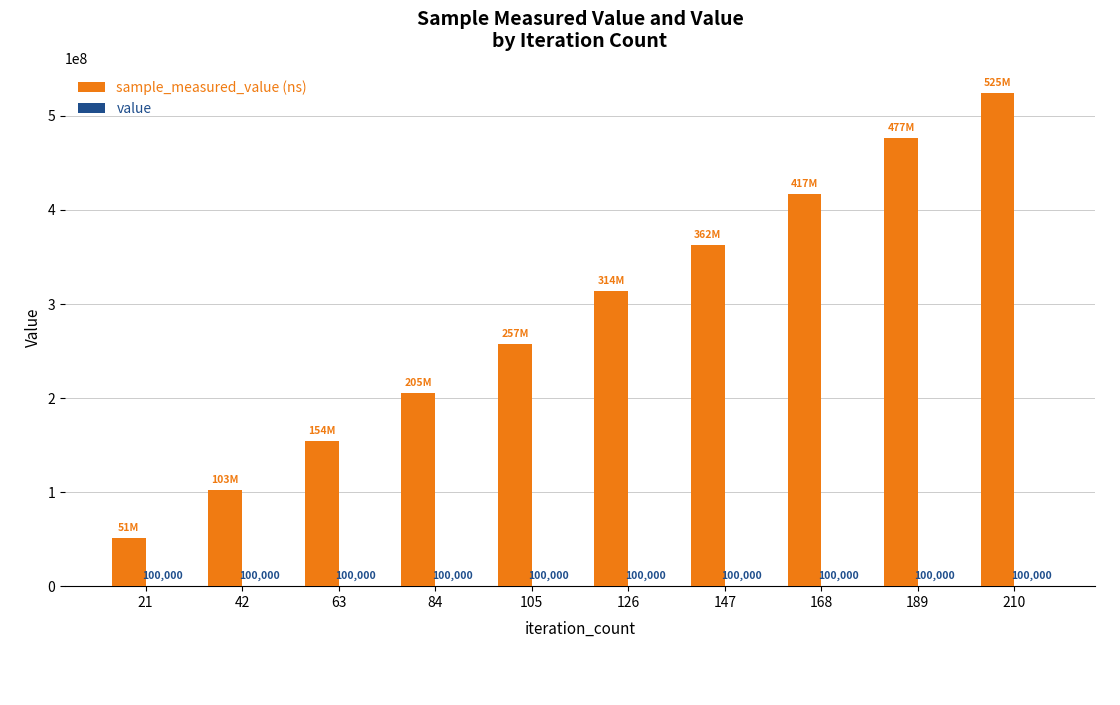

At which category is the sum across all series the highest?

210